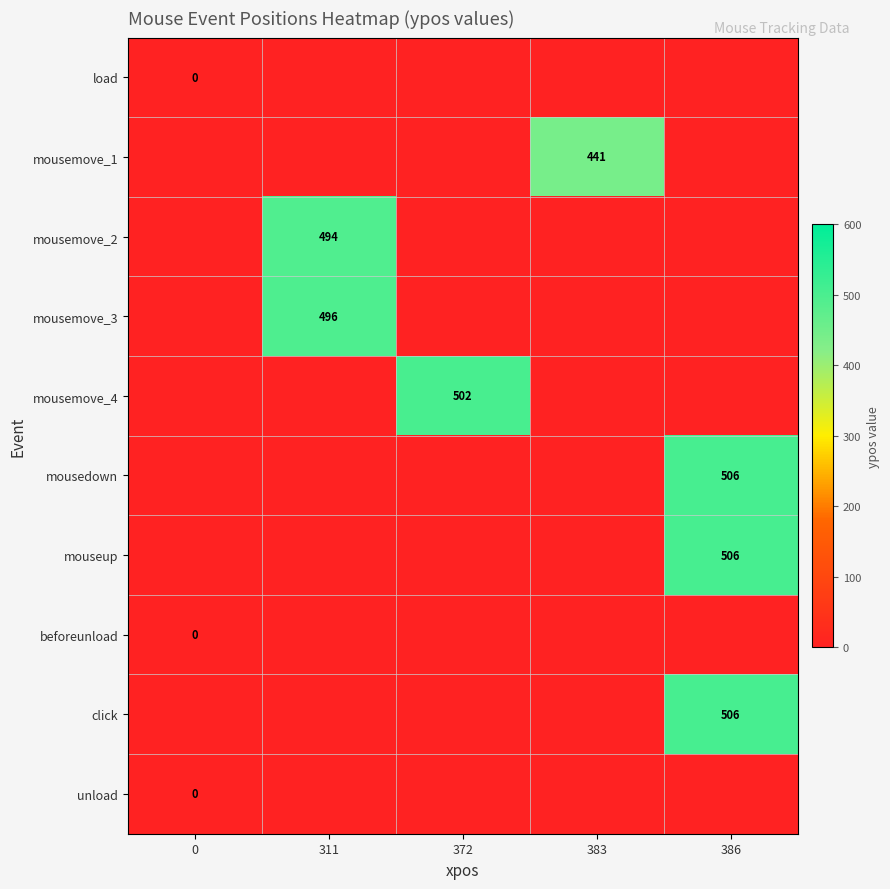

Which has a higher value, 311 or 0?

311